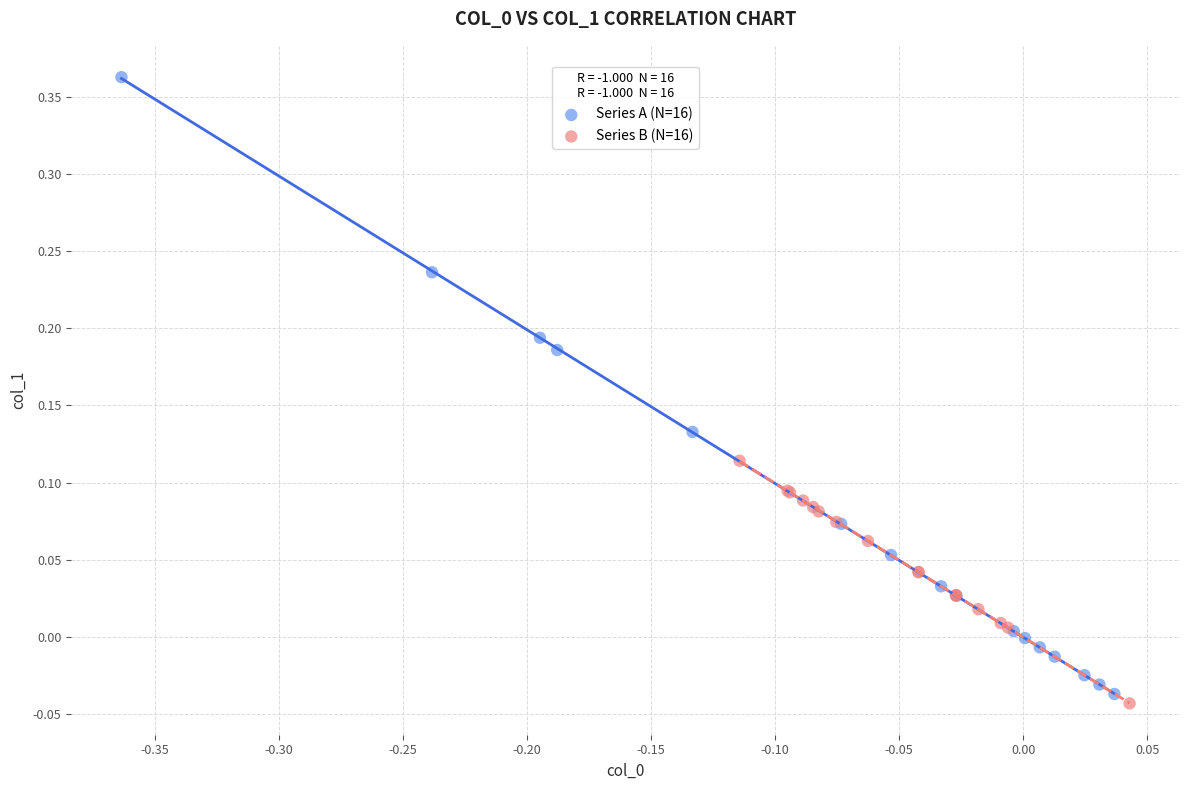

Which series has the widest spread of Y values?

Series A (N=16)